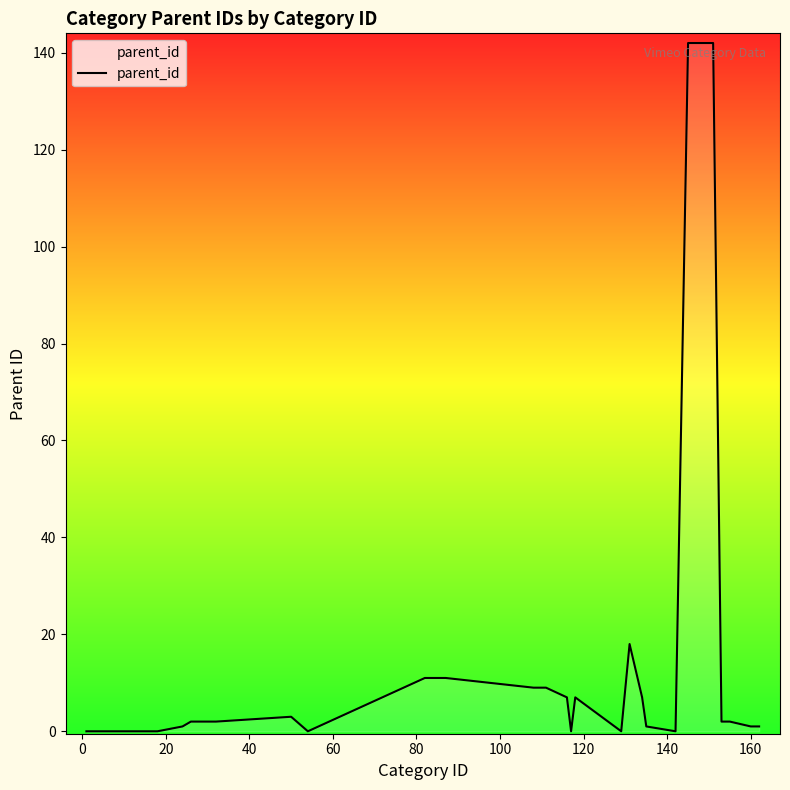

Reading left to right, what are all the values shown in this chart?

0	0	0	0	0	0	0	0	0	0	0	0	0	0	1	2	2	2	2	3	0	11	11	9	9	7	0	7	0	18	7	1	0	142	142	2	2	1	1	1